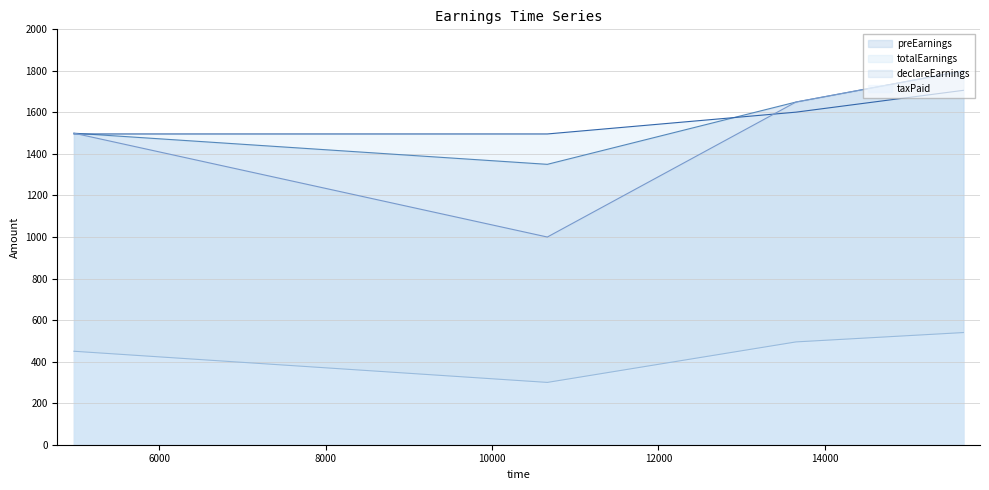

How many lines are shown in the chart?

4